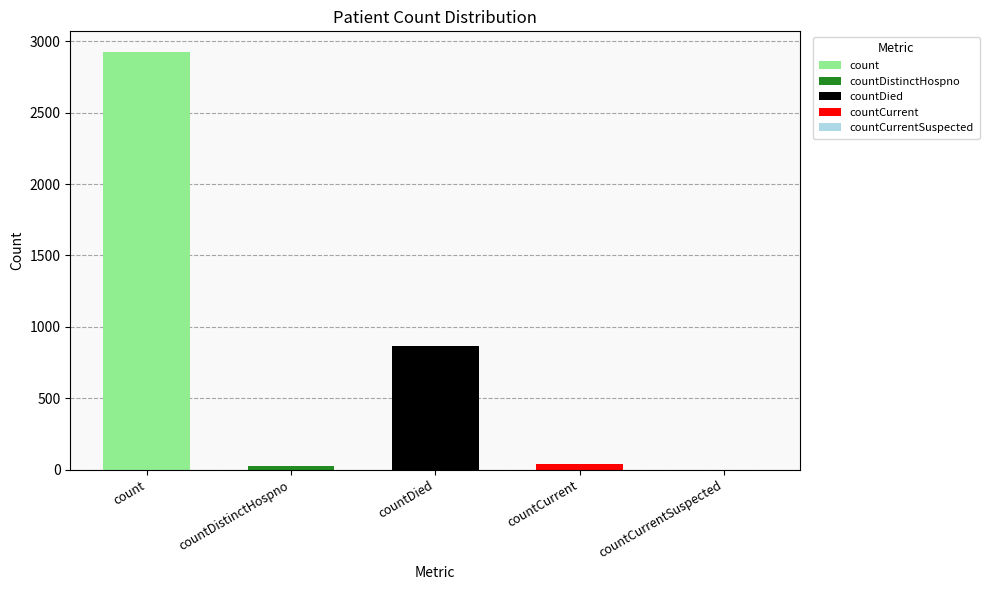

The value at countCurrent is 39. True or false?

True